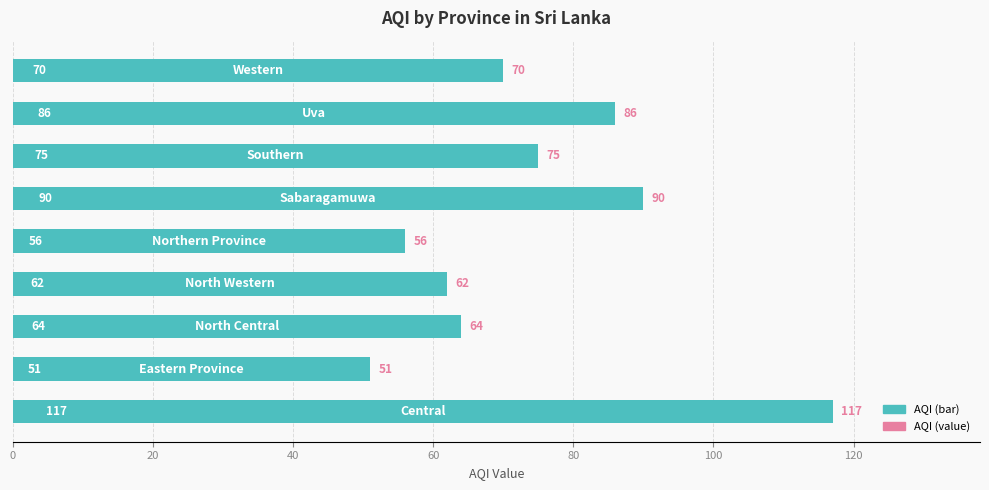

What is the difference between the maximum and minimum values?

66